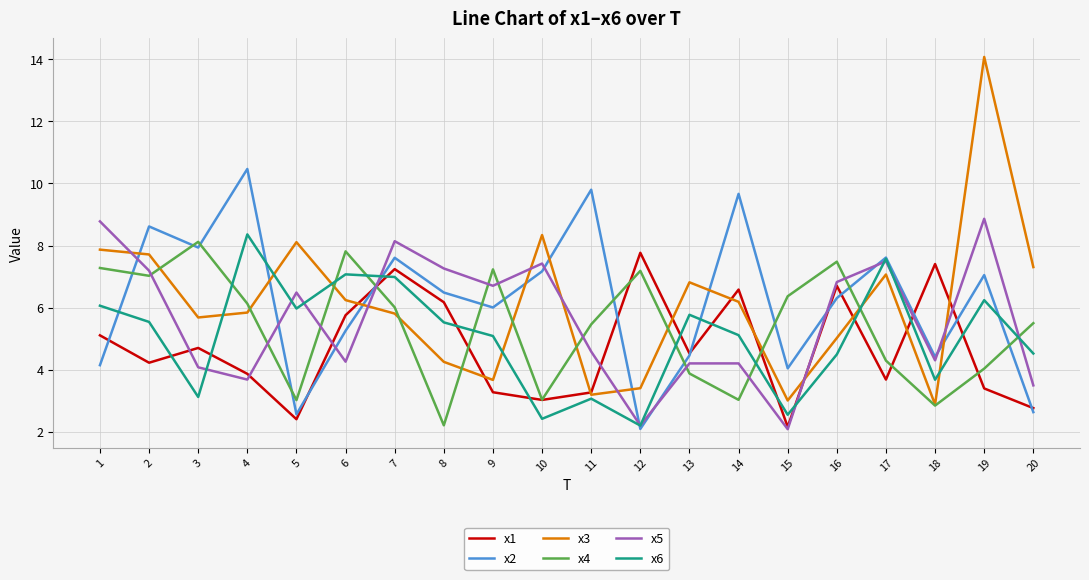

Is it true that x2 equals 4.1 at 17?

False